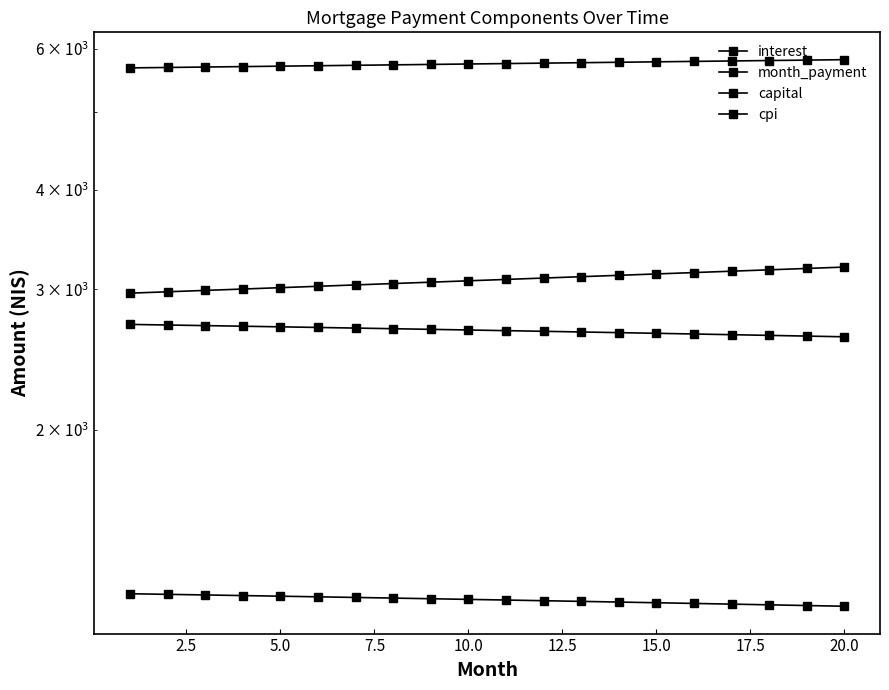

Reading left to right, list all the values displayed in this chart.

interest: 2711.7	2707.1	2702.4	2697.6	2692.9	2688.1	2683.2	2678.3	2673.4	2668.4	2663.4	2658.4	2653.3	2648.2	2643.0	2637.8	2632.6	2627.3	2622.0	2616.6
month_payment: 5679.0	5686.1	5693.3	5700.4	5707.5	5714.6	5721.8	5728.9	5736.1	5743.3	5750.4	5757.6	5764.8	5772.0	5779.2	5786.5	5793.7	5800.9	5808.2	5815.5
capital: 2967.3	2979.1	2990.9	3002.7	3014.6	3026.6	3038.6	3050.6	3062.7	3074.8	3087.0	3099.2	3111.5	3123.8	3136.2	3148.6	3161.1	3173.6	3186.2	3198.8
cpi: 1247.9	1245.7	1243.5	1241.3	1239.1	1236.9	1234.6	1232.3	1230.0	1227.7	1225.4	1223.1	1220.7	1218.3	1215.9	1213.5	1211.1	1208.6	1206.2	1203.7